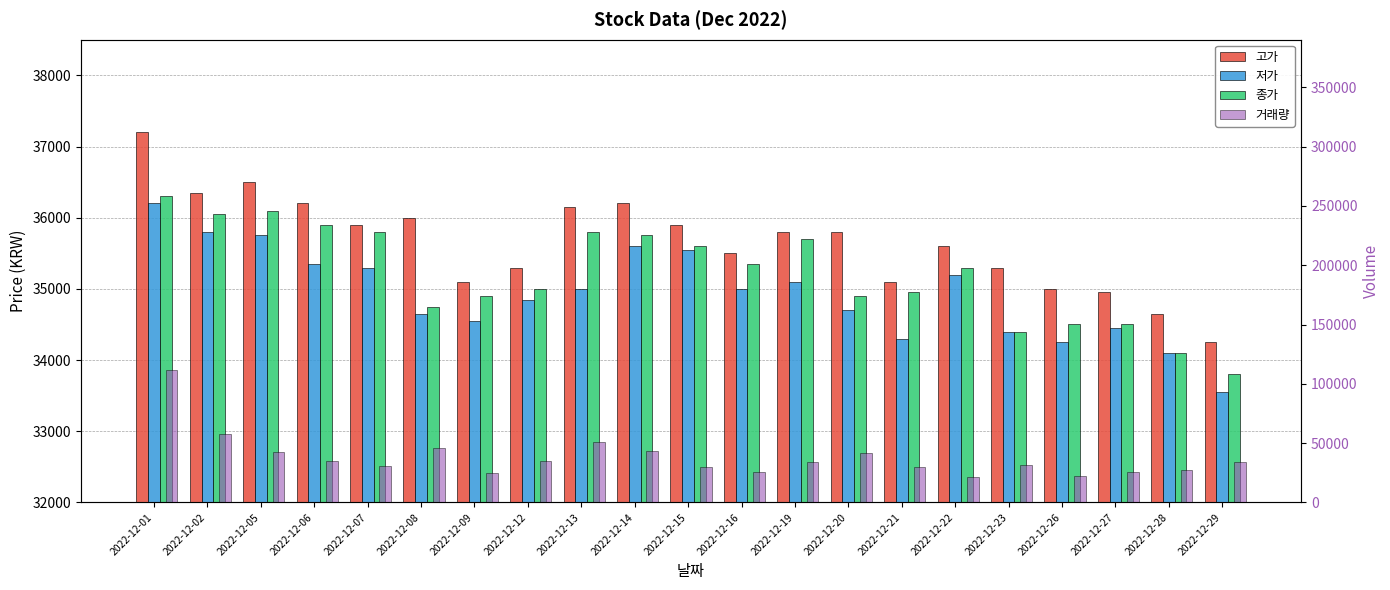

Where does the 종가 series first go above 35300?

2022-12-01